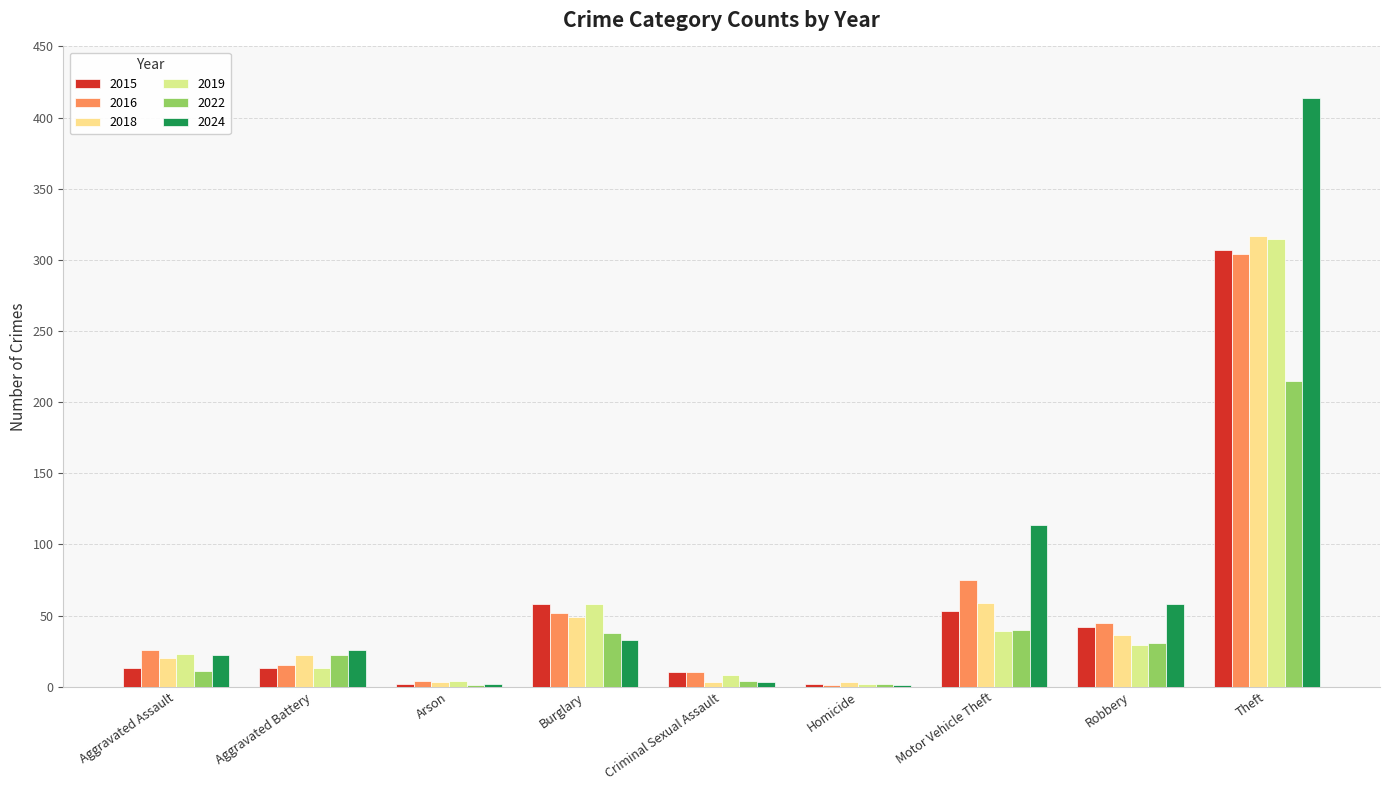

List the series in order of their peak value, lowest first.

2022, 2016, 2015, 2019, 2018, 2024